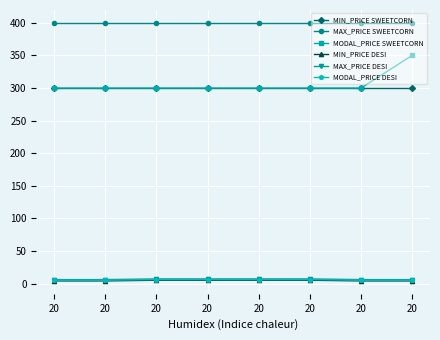

How many data points in MODAL_PRICE SWEETCORN are above 300?

1